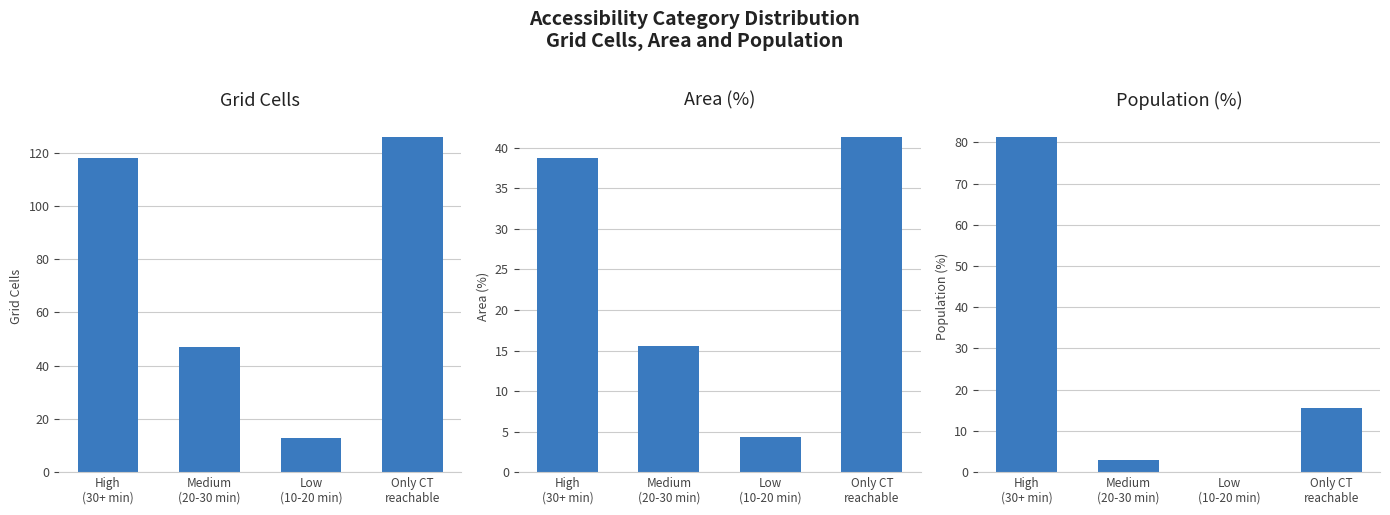

Is the value of Grid Cells at Medium
(20-30 min) greater than the value of Population (%) at Only CT
reachable?

Yes